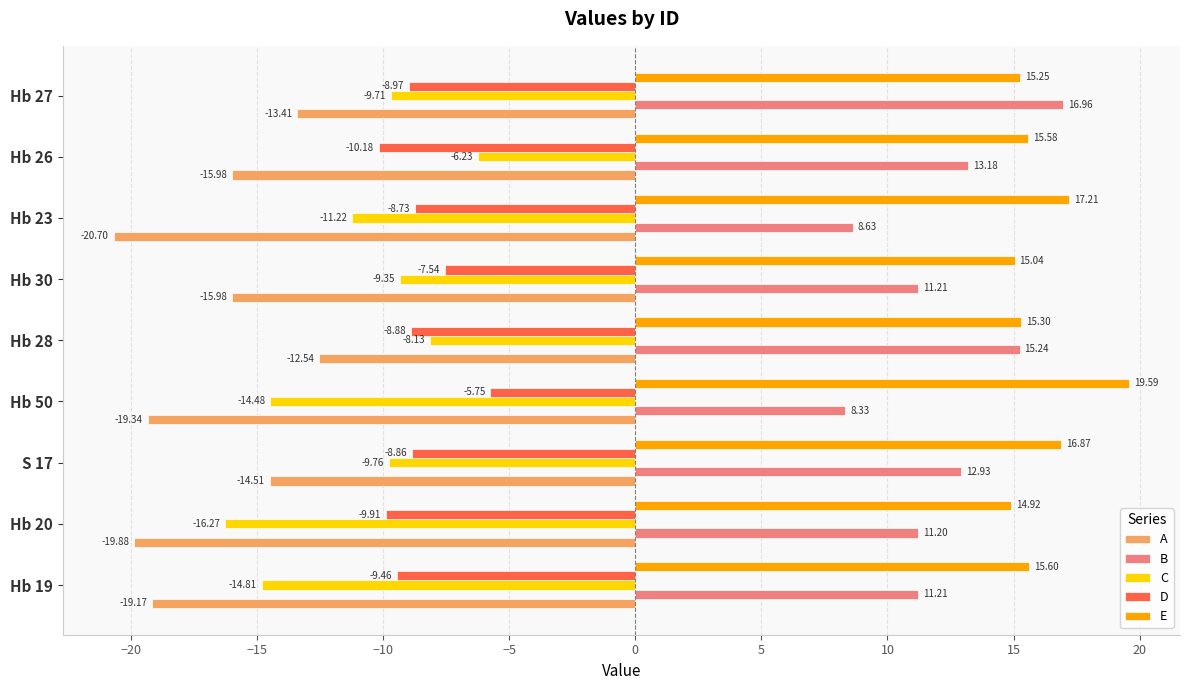

What is the maximum value shown in the chart?

19.6